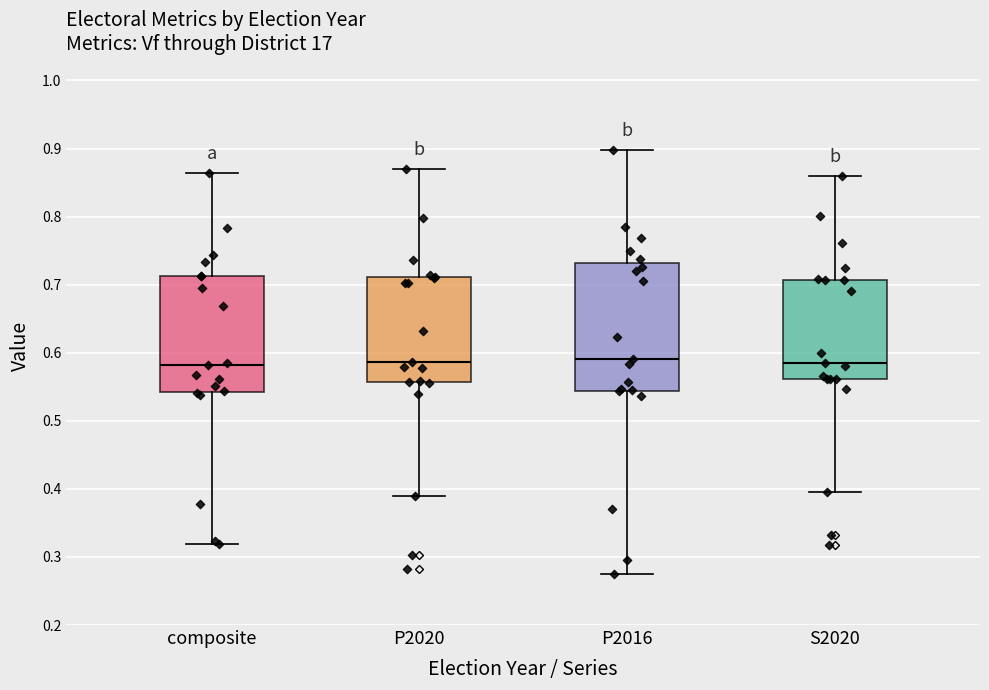

Reading left to right, transcribe this box plot: for each box, give where its median line is, the range the box spans, and where its two whiskers end, as read against the y-axis. The values are not printed on the chart, so give them approximately, as read against the axis.

composite: median 0.58, box 0.54 to 0.71, whiskers 0.32 to 0.86
P2020: median 0.59, box 0.56 to 0.71, whiskers 0.39 to 0.87
P2016: median 0.59, box 0.54 to 0.73, whiskers 0.27 to 0.90
S2020: median 0.59, box 0.56 to 0.71, whiskers 0.39 to 0.86